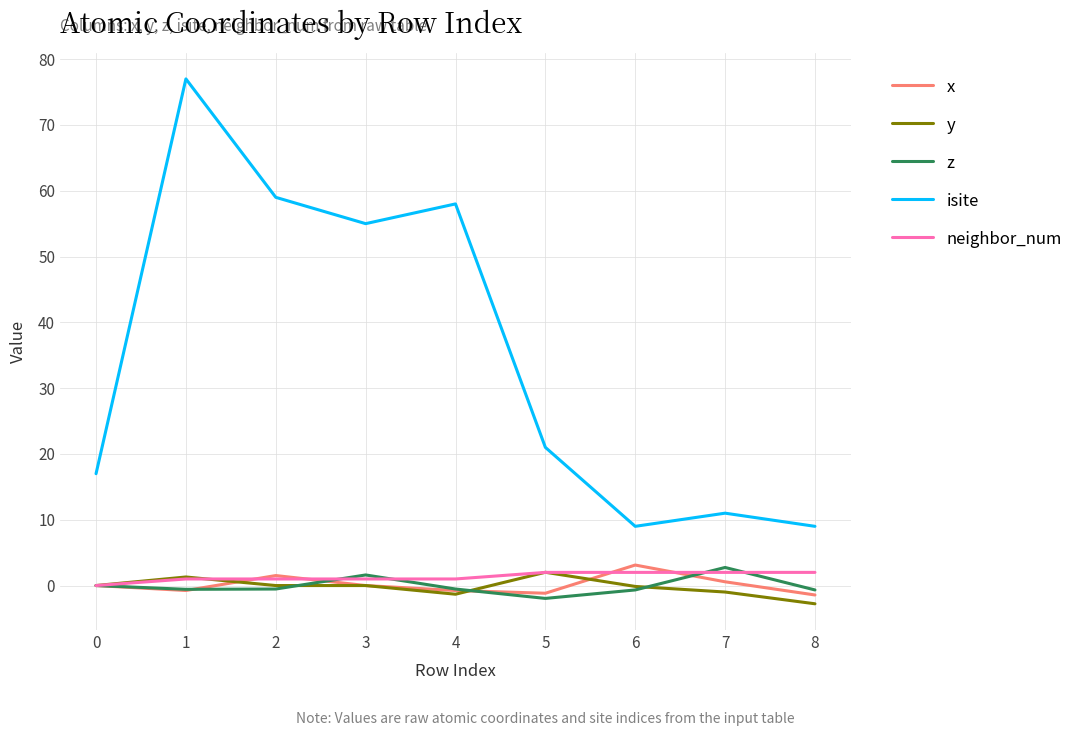

The neighbor_num series shows 2.0 at 5. True or false?

True